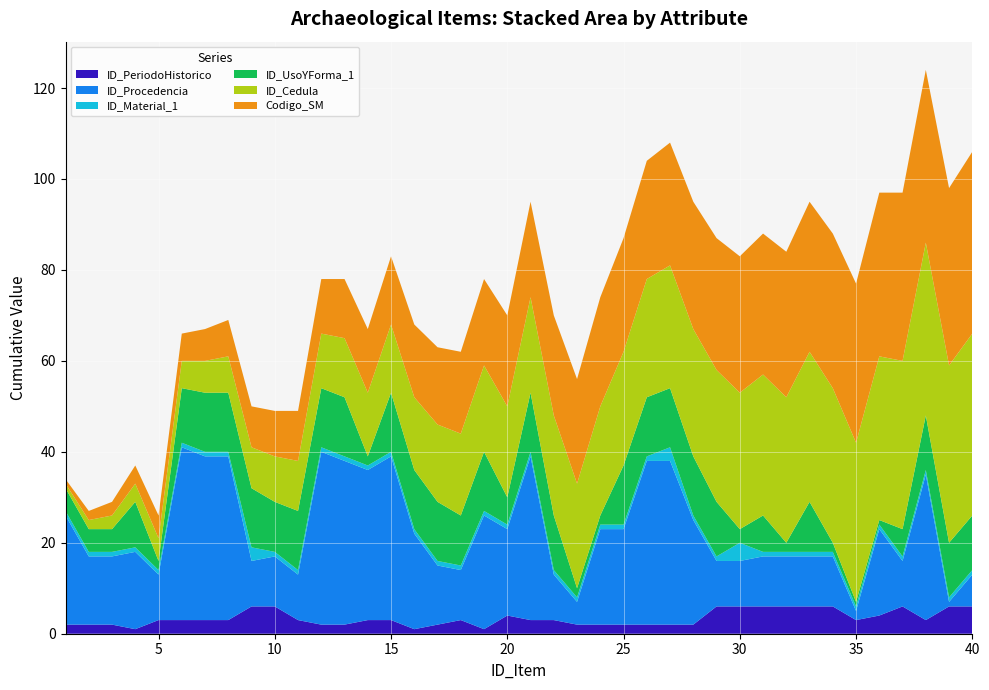

Reading left to right, what are all the values shown in this chart?

ID_PeriodoHistorico: 2	2	2	1	3	3	3	3	6	6	3	2	2	3	3	1	2	3	1	4	3	3	2	2	2	2	2	2	6	6	6	6	6	6	3	4	6	3	6	6
ID_Procedencia: 24	15	15	17	10	38	36	36	10	11	10	38	36	33	36	21	13	11	25	19	36	10	5	21	21	36	36	23	10	10	11	11	11	11	2	19	10	32	1	7
ID_Material_1: 1	1	1	1	1	1	1	1	3	1	1	1	1	1	1	1	1	1	1	1	1	1	1	1	1	1	3	1	1	4	1	1	1	1	1	1	1	1	1	1
ID_UsoYForma_1: 5	5	5	10	2	12	13	13	13	11	13	13	13	2	13	13	13	11	13	6	13	12	2	2	13	13	13	13	12	3	8	2	11	2	1	1	6	12	12	12
ID_Cedula: 1	2	3	4	5	6	7	8	9	10	11	12	13	14	15	16	17	18	19	20	21	22	23	24	25	26	27	28	29	30	31	32	33	34	35	36	37	38	39	40
Codigo_SM: 1	2	3	4	5	6	7	8	9	10	11	12	13	14	15	16	17	18	19	20	21	22	23	24	25	26	27	28	29	30	31	32	33	34	35	36	37	38	39	40